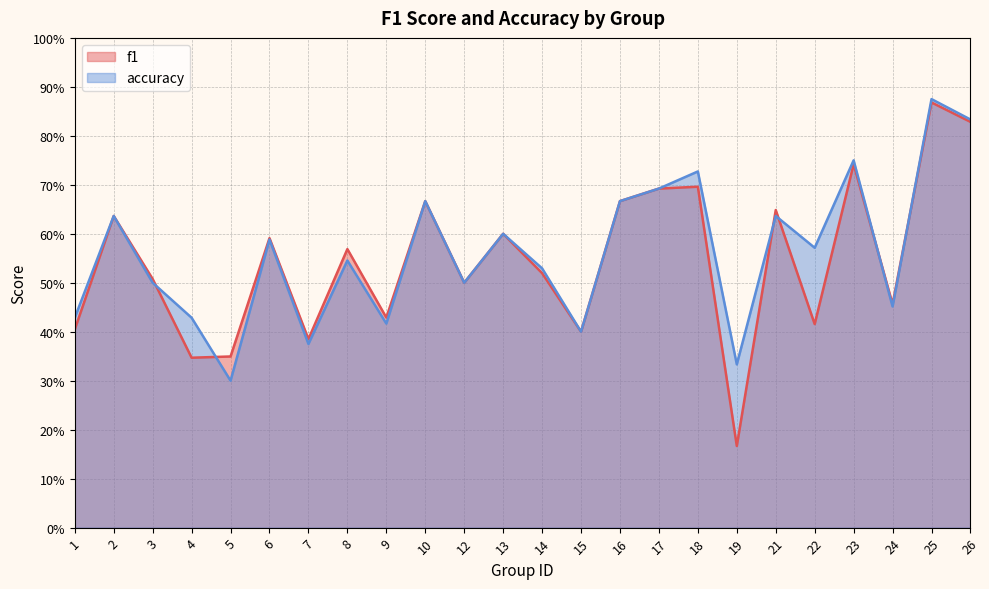

Where is the first local minimum for f1?

4